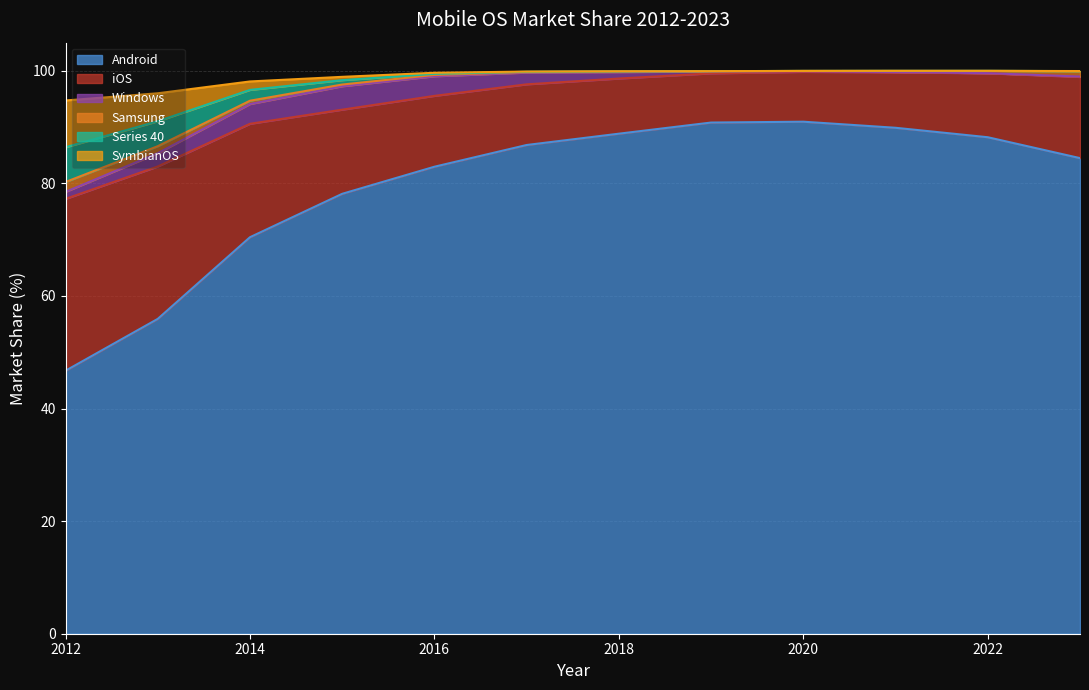

At which label does Android reach its minimum?

2012